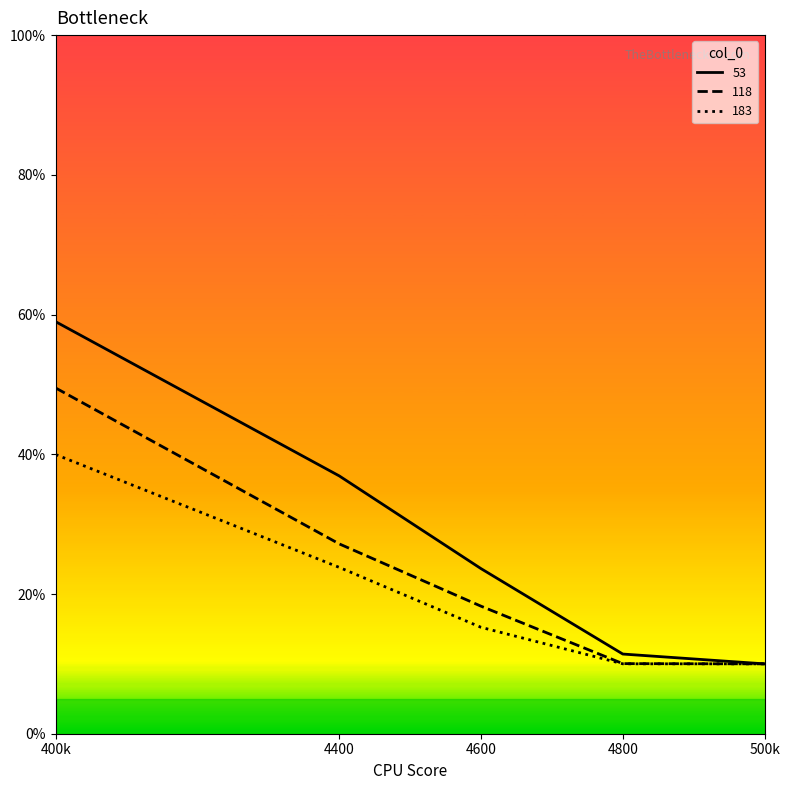

Which series has the largest total across all categories?

53